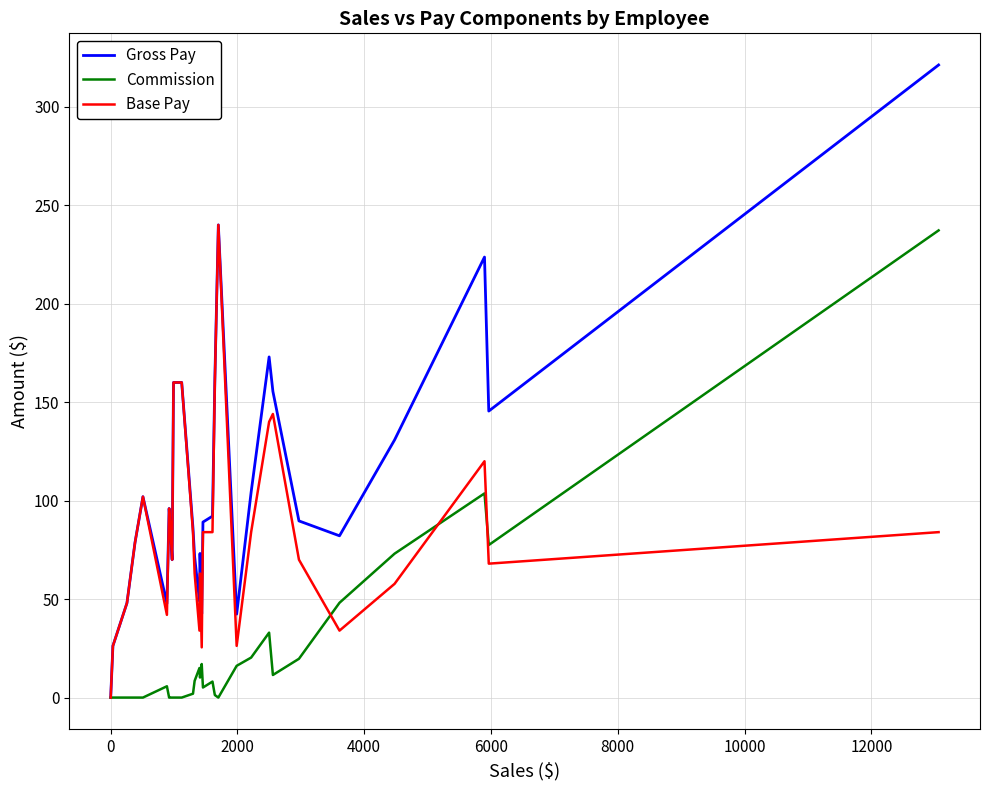

Which series has the largest total across all categories?

Gross Pay